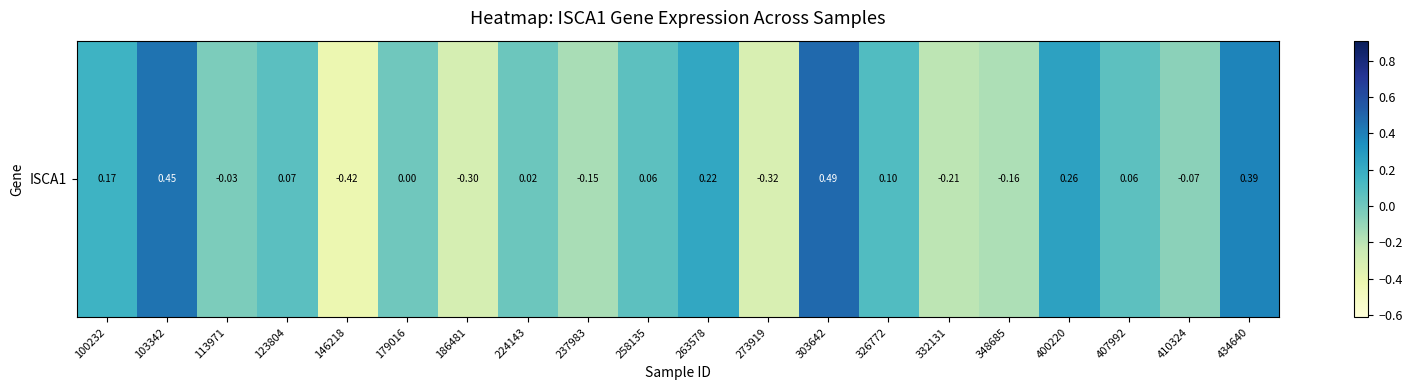

What is the difference between the maximum and minimum values?

0.9